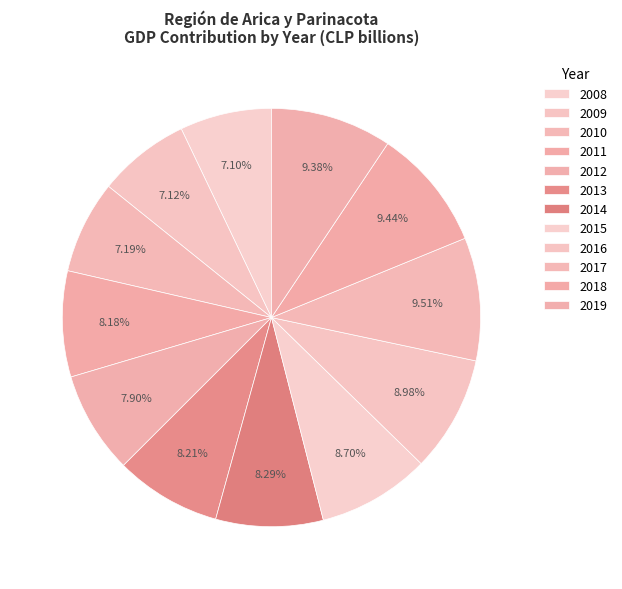

Which category has the biggest portion of the pie?

2017